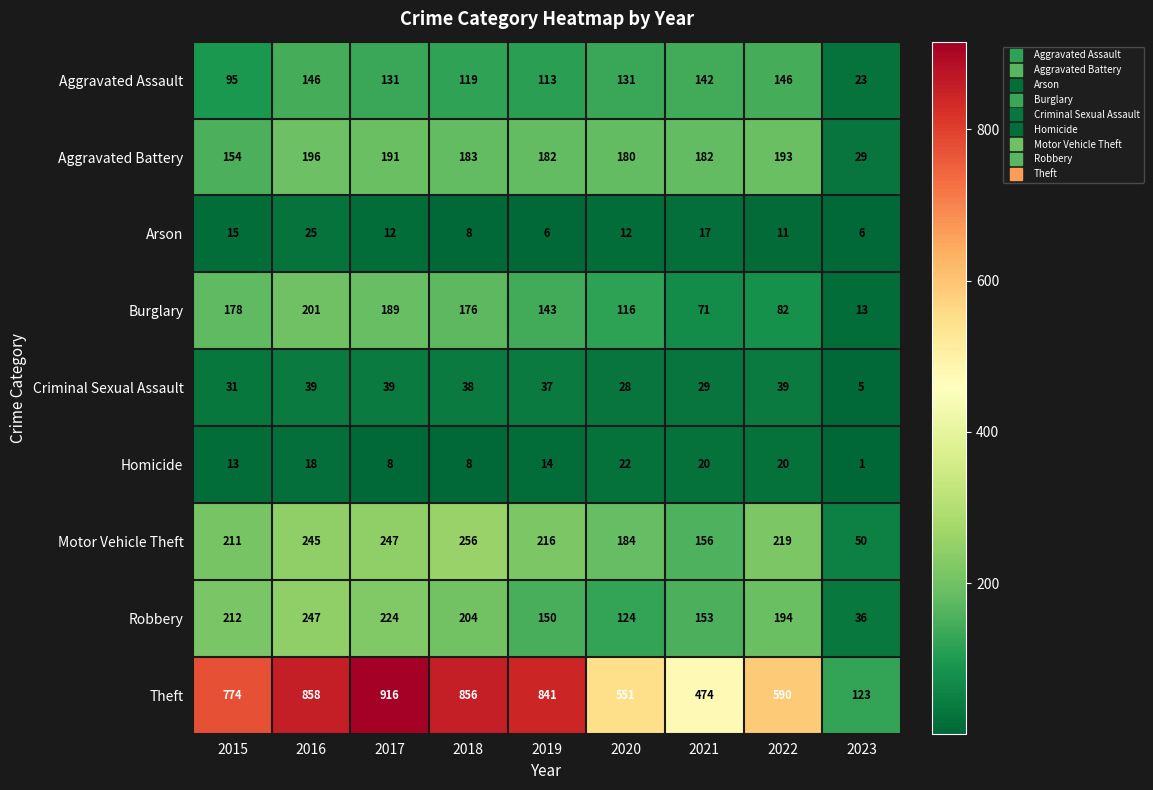

At which label does Aggravated Assault reach its minimum?

2023